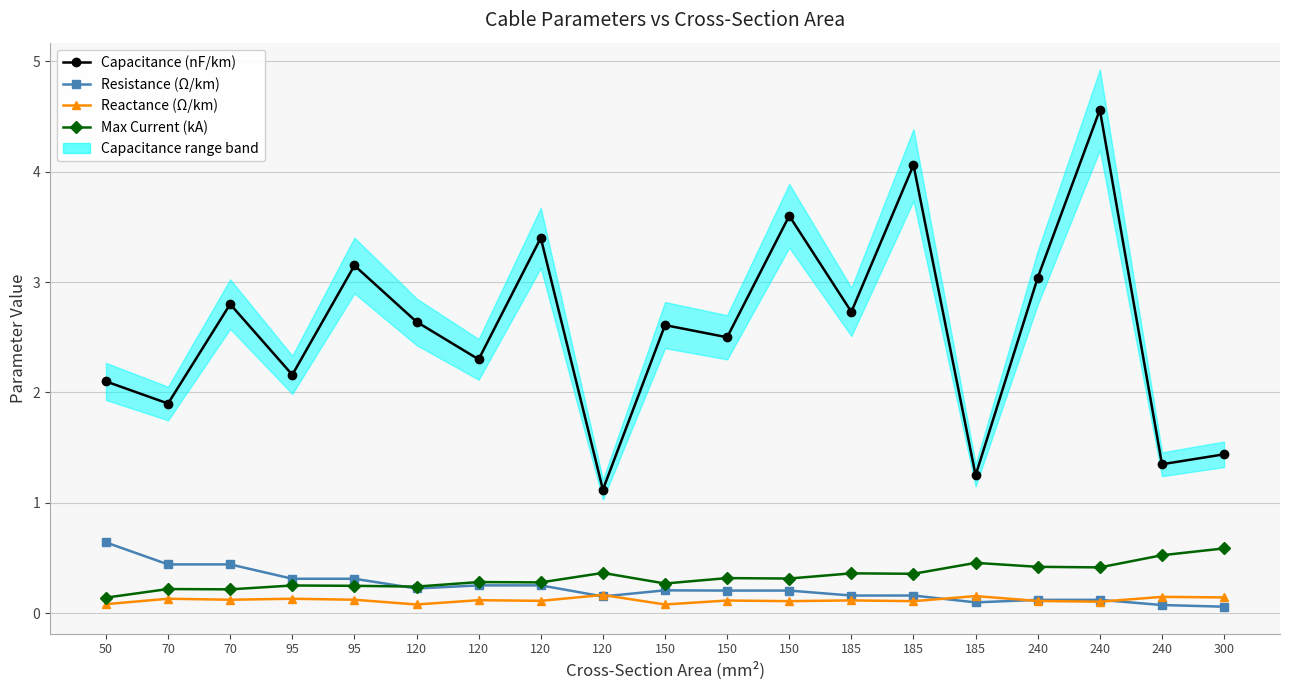

At which category is the sum across all series the highest?

240